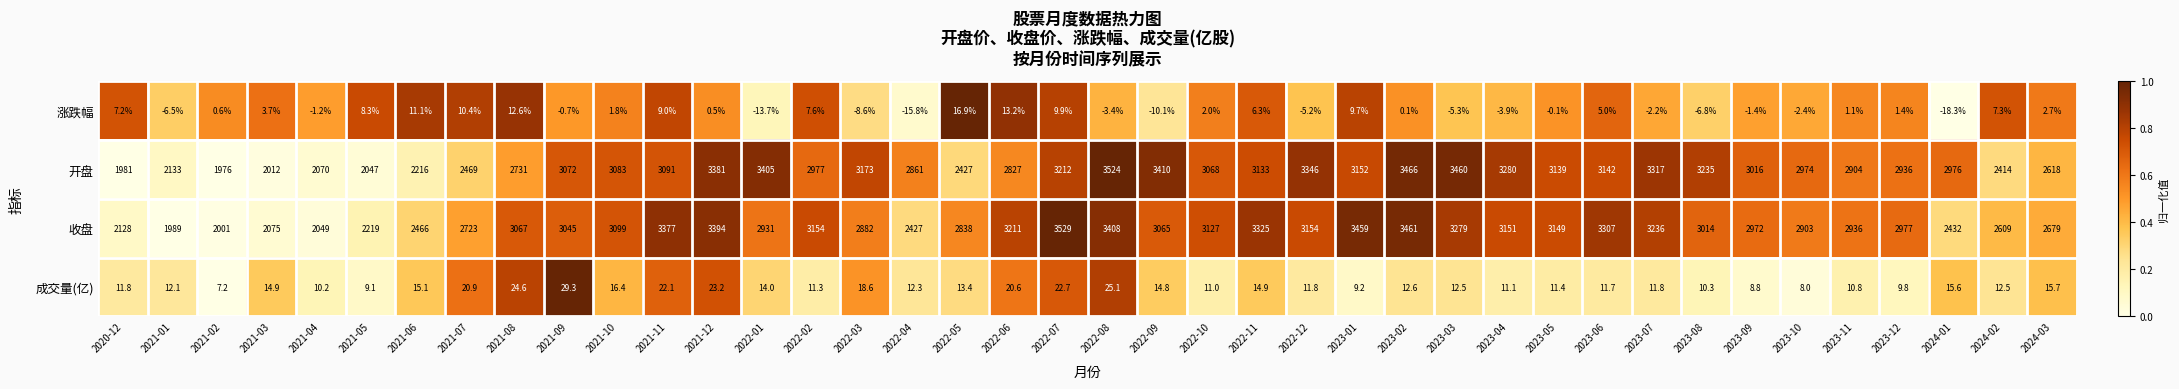

At which category is the sum across all series the highest?

2022-08